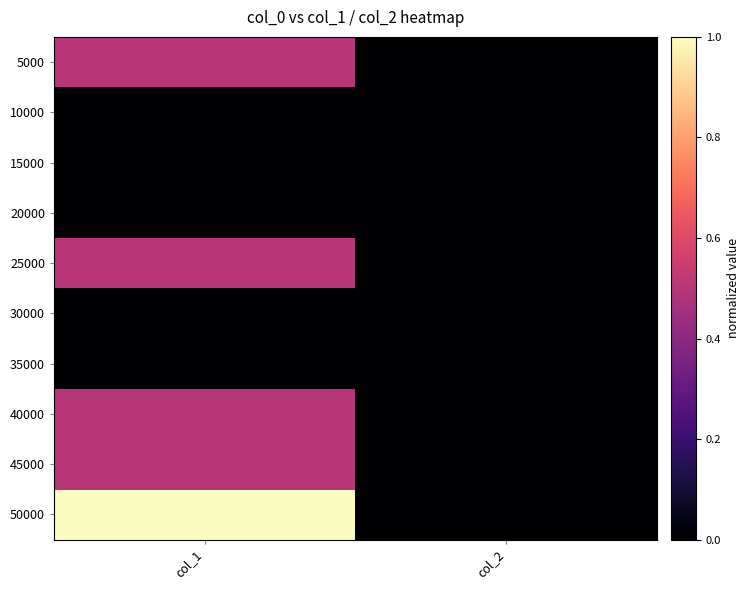

At how many categories does at least one series exceed 0?

1